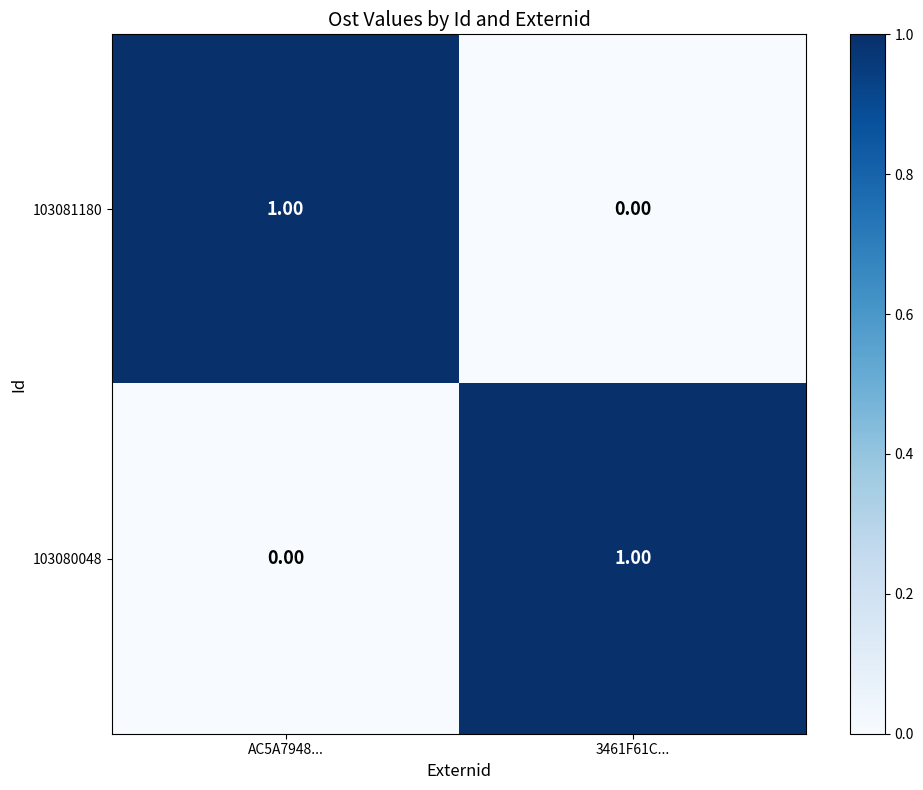

What is the difference between the highest and lowest values at 3461F61C...?

1